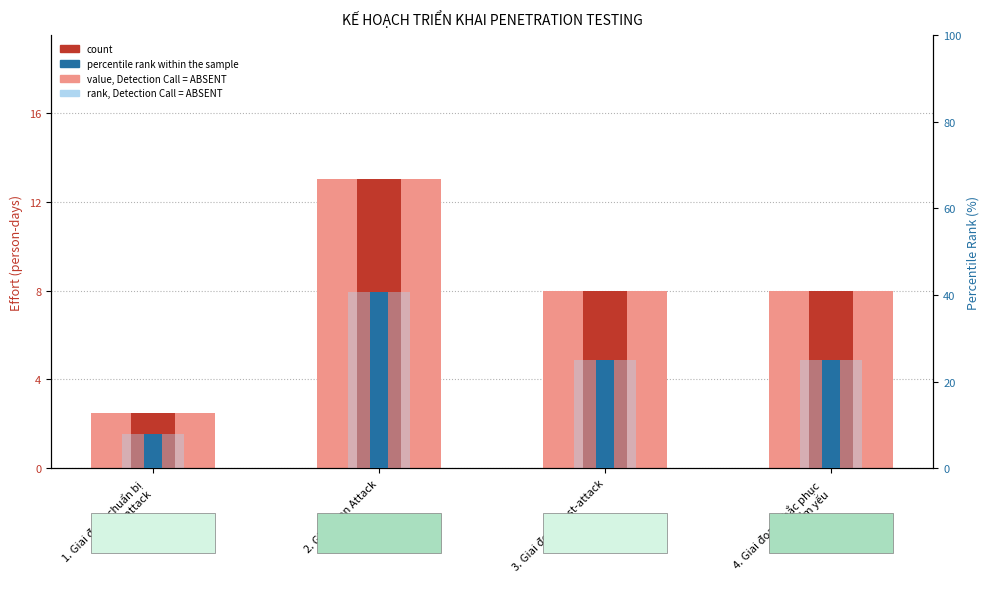

At 2. Giai đoạn Attack, list the series in order from largest to smallest.

percentile rank within the sample, rank, Detection Call = ABSENT, value, Detection Call = ABSENT, count